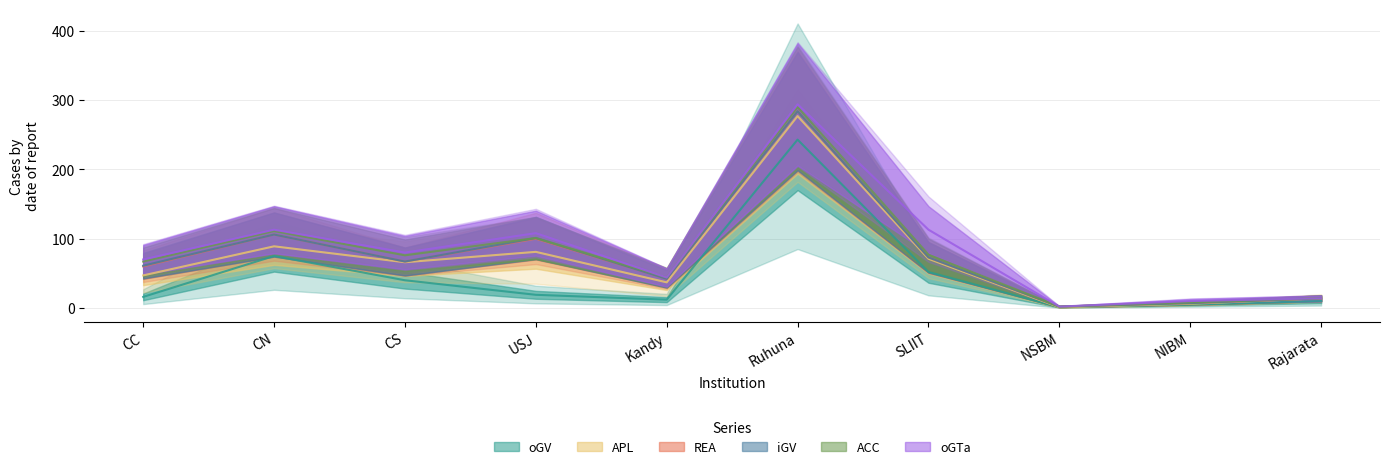

True or false: ACC and APL intersect in this chart.

False